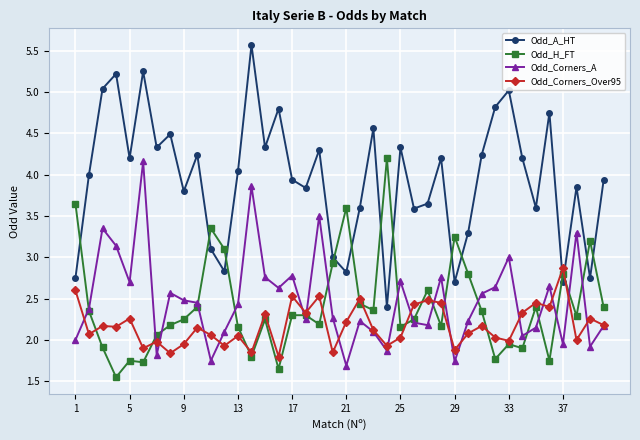

True or false: Odd_A_HT and Odd_Corners_A intersect in this chart.

False